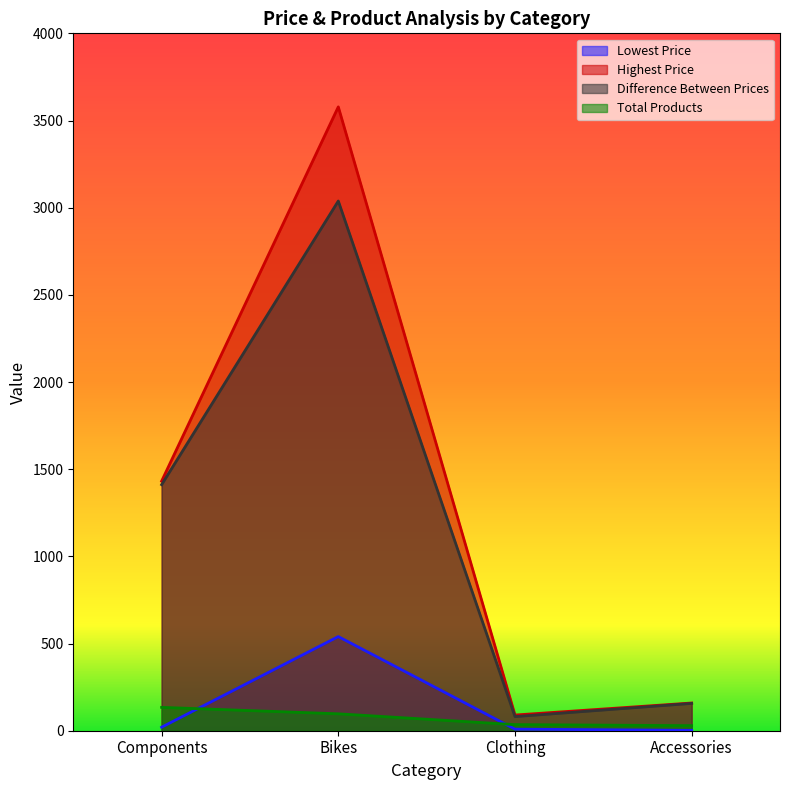

What is the difference between the maximum and minimum values in the difference_between_prices series?

2957.3